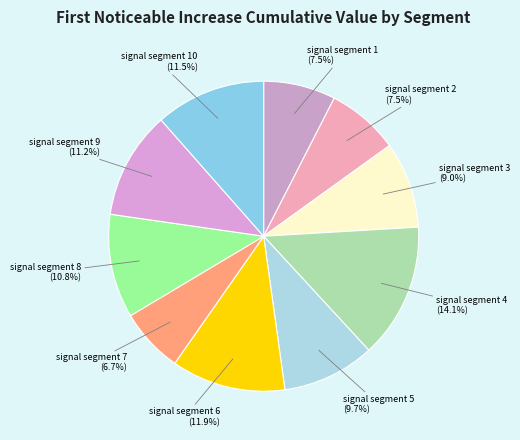

To the nearest percent, what is the average slice percentage?

10%